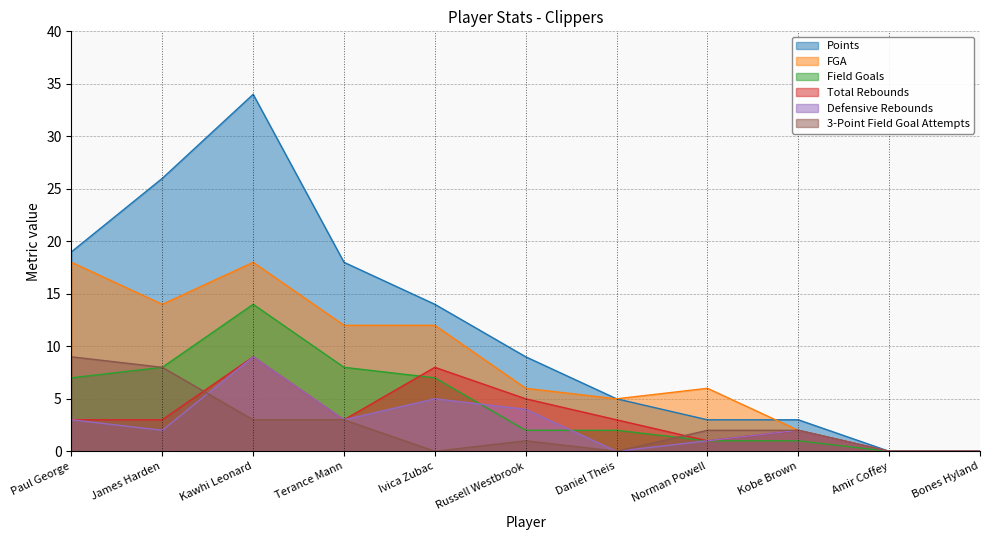

True or false: 3-Point Field Goal Attempts and FGA intersect in this chart.

False